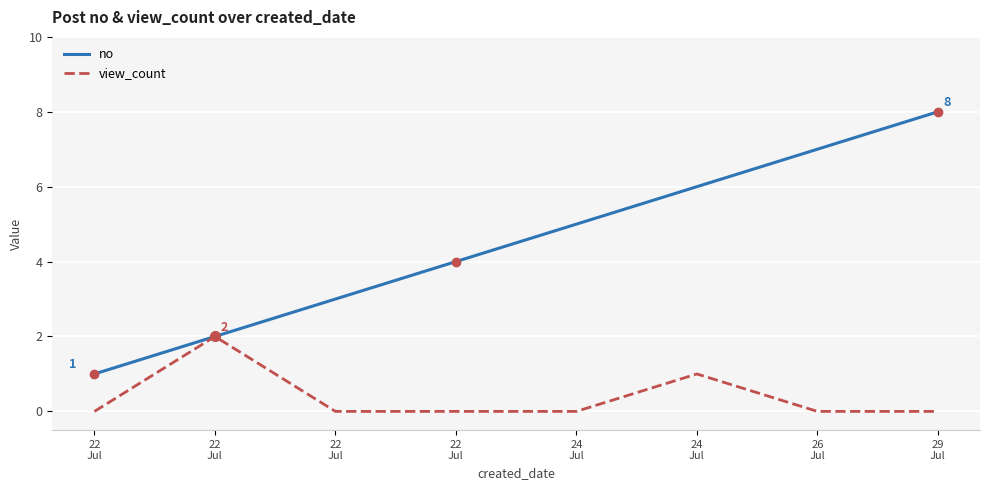

The view_count series shows -1 at 22
Jul. True or false?

False